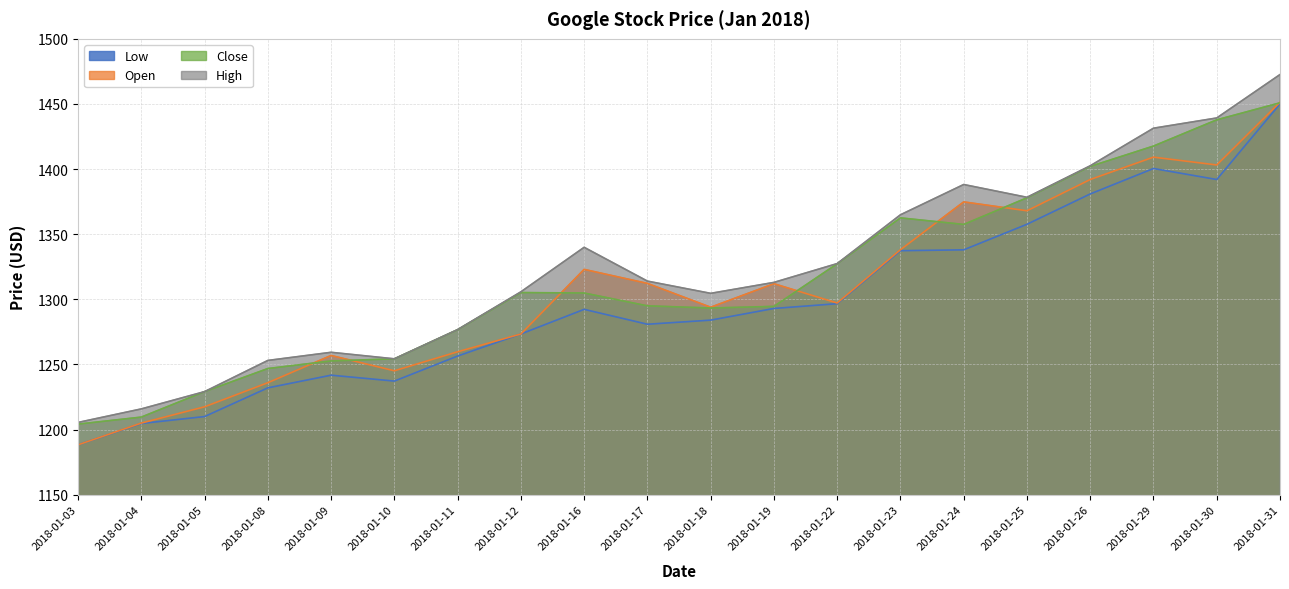

At which category does the chart reach its peak across all series?

2018-01-31